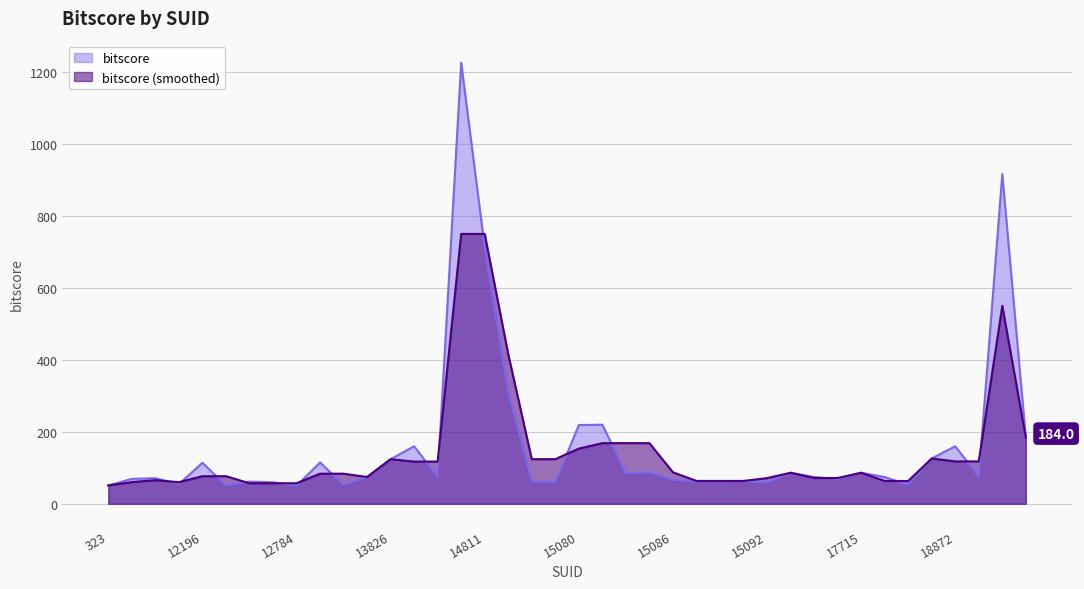

Which series has the largest range (max minus min)?

bitscore